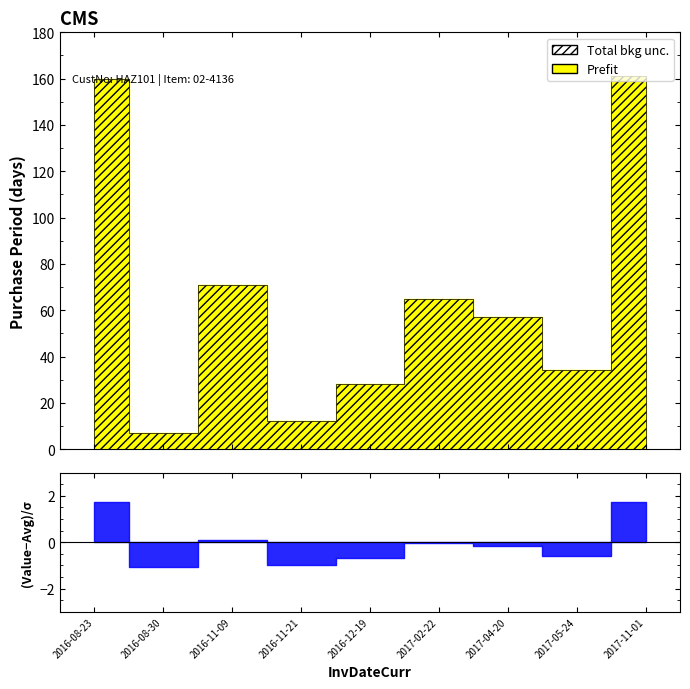

Is it true that the value at 2017-04-20 is 57?

True